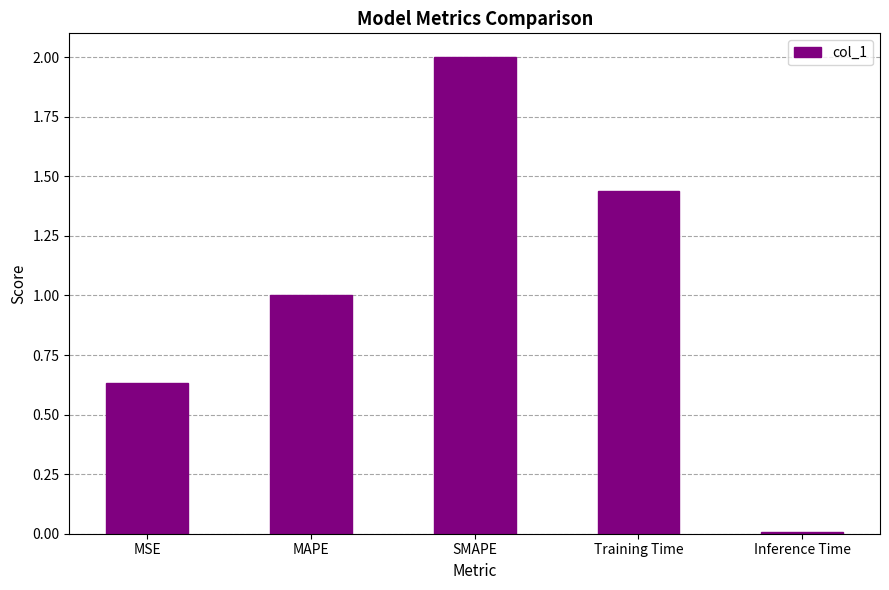

Which category has the highest value across all series?

SMAPE